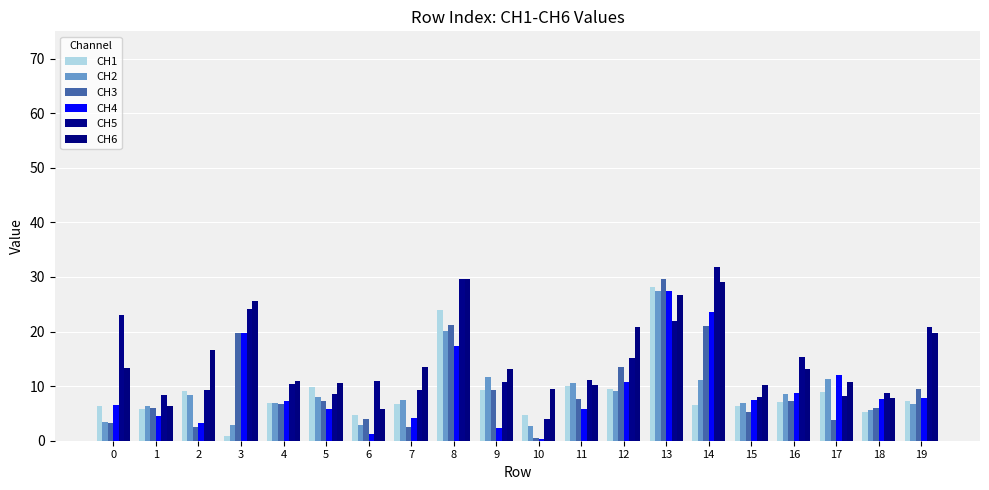

Which series has the largest total across all categories?

CH6